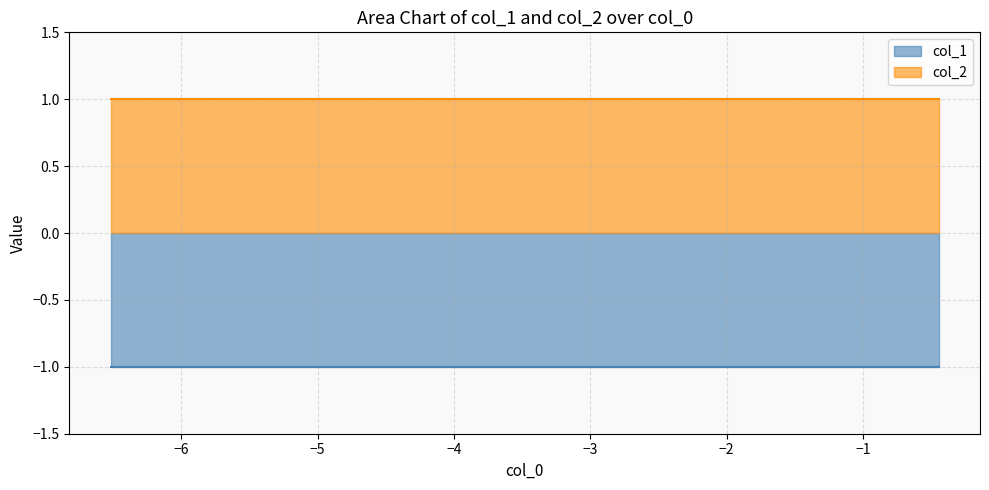

What is the maximum value shown in the chart?

1